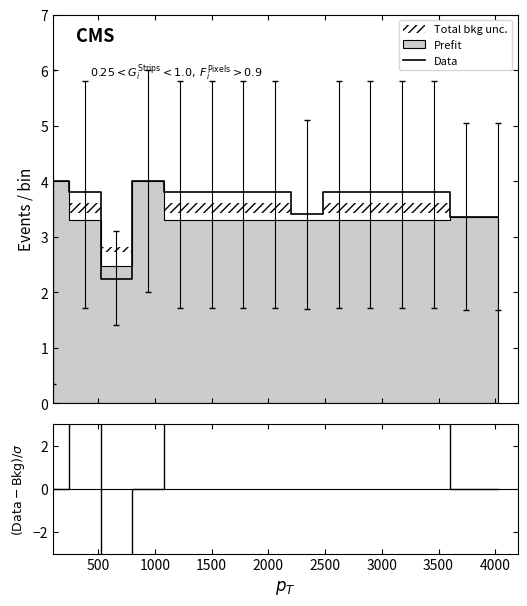

What is the lowest value of the Data series?

2.2